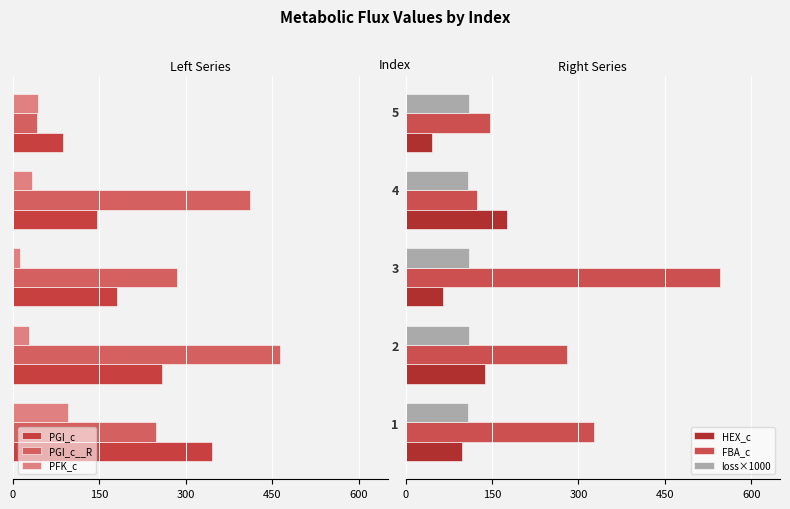

Is the value of HEX_c at 150 greater than the value of PGI_c__R at 0?

Yes